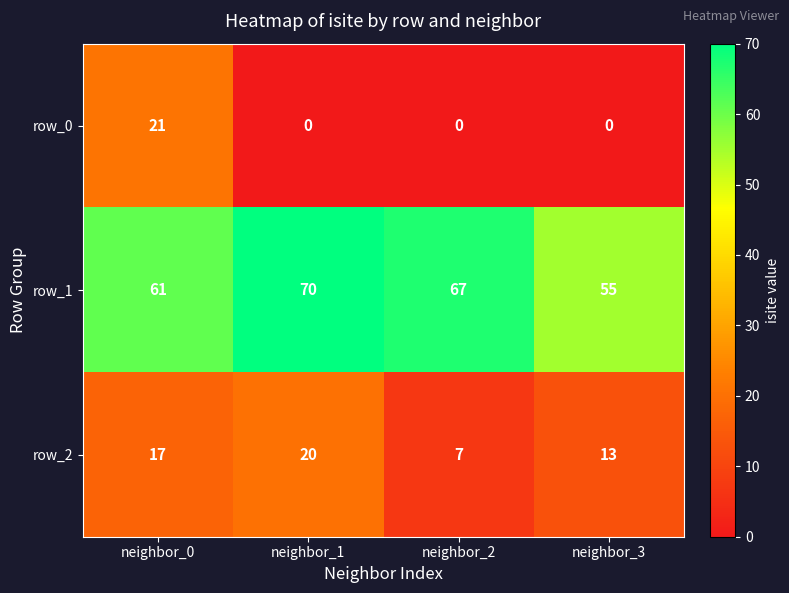

What is the greatest value displayed?

70